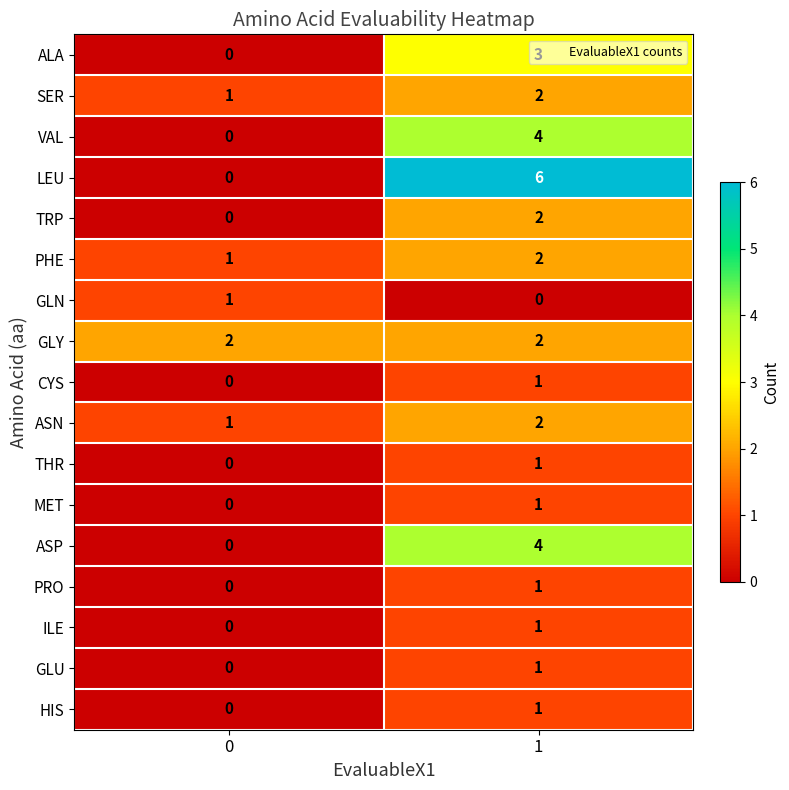

What is the highest value of the VAL series?

4